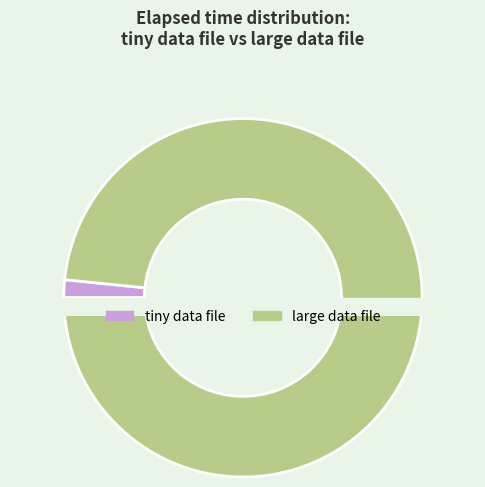

The large data file slice represents 86% of the pie. True or false?

False